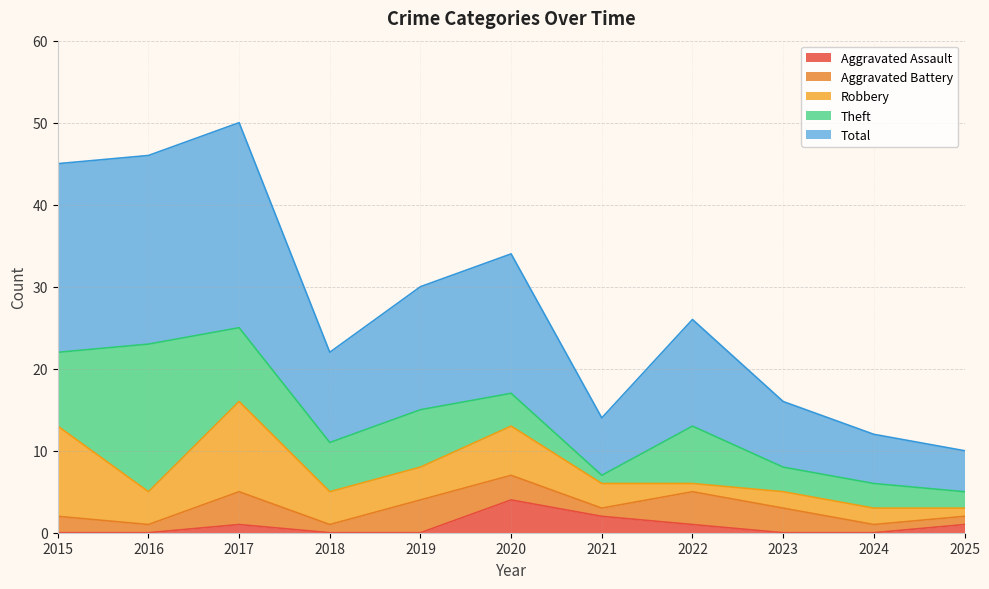

What are all the series names shown in the legend?

Aggravated Assault, Aggravated Battery, Robbery, Theft, Total